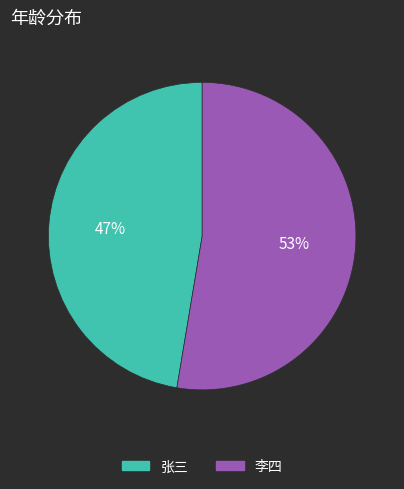

Is the sum of 张三 and 李四 greater than half?

Yes